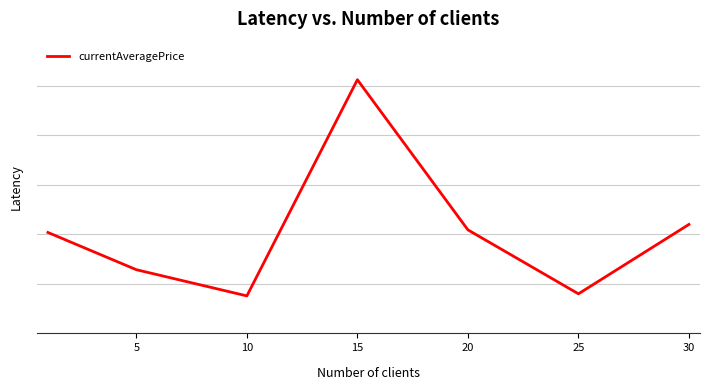

Does the chart have visible grid lines?

Yes